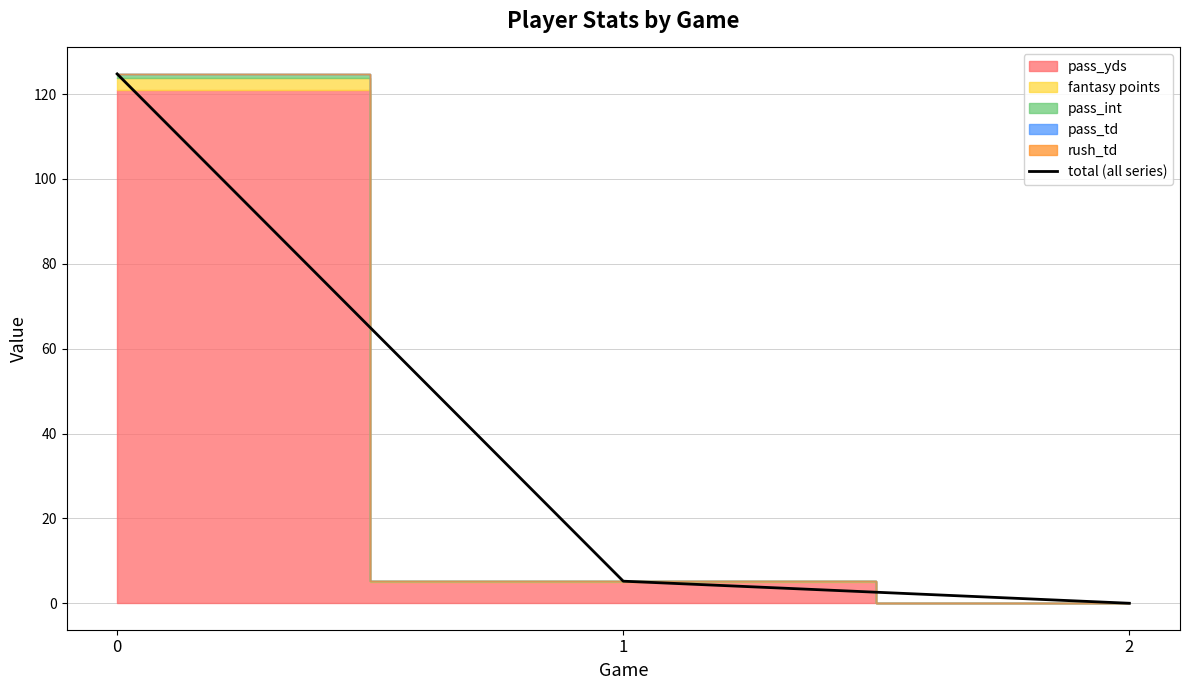

What is the greatest value displayed?

124.7